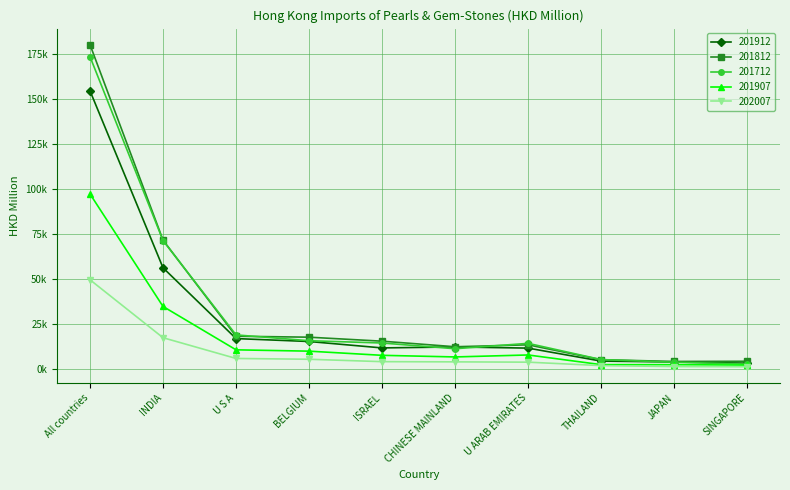

How many values in the 201912 series exceed 12212?

5